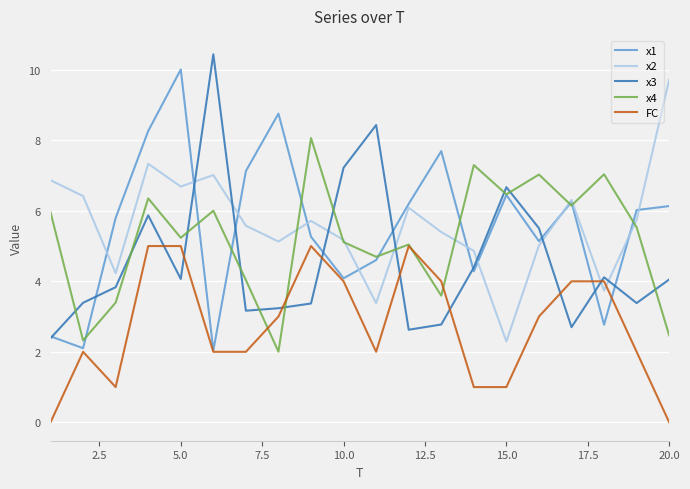

What is the maximum value shown in the chart?

10.4